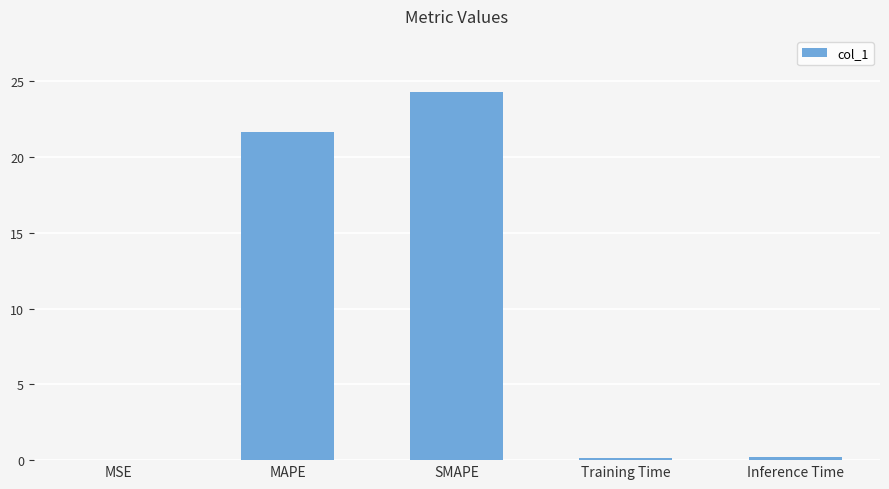

Which has a higher value, MAPE or SMAPE?

SMAPE